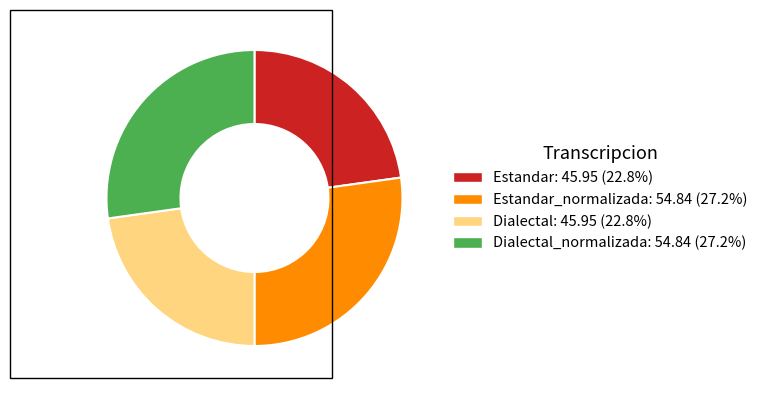

Does any single category account for the majority?

No